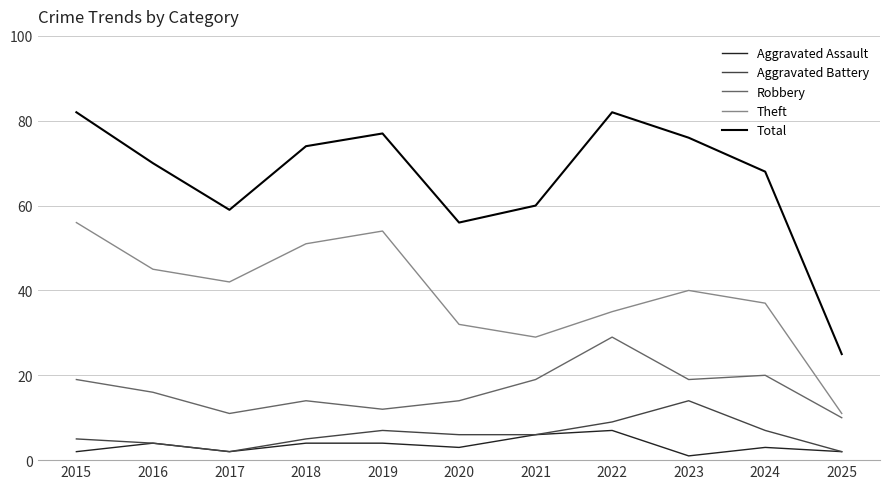

Is the value of Aggravated Assault at 2019 greater than the value of Total at 2025?

No